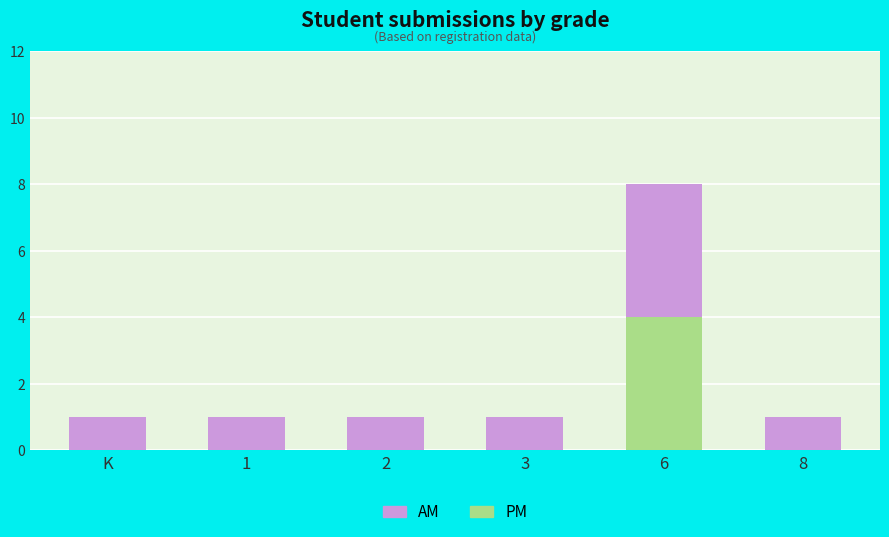

Reading right to left, what are the values for PM?

8=0	6=4	3=0	2=0	1=0	K=0